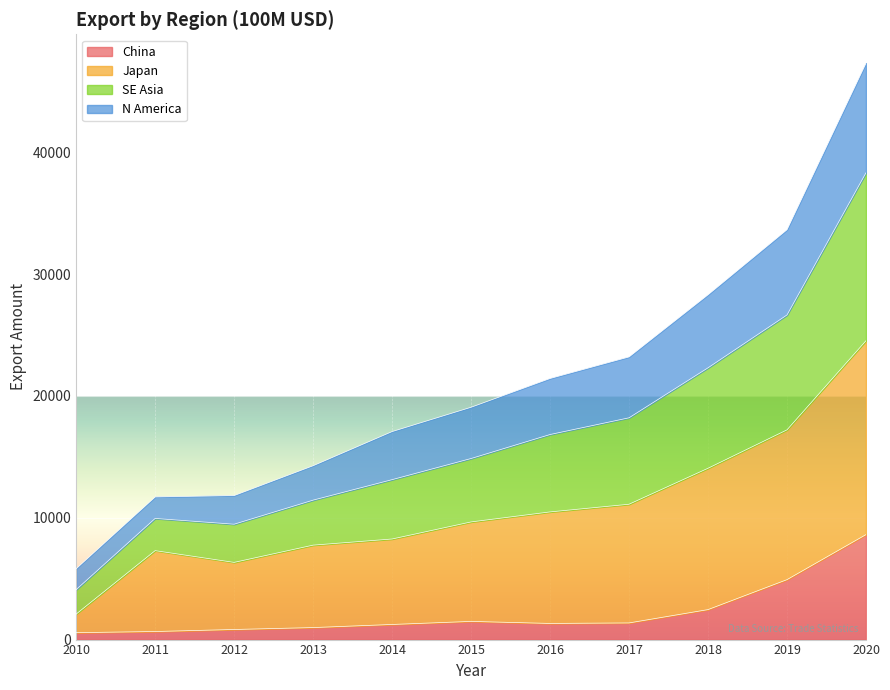

True or false: SE Asia and China intersect in this chart.

False